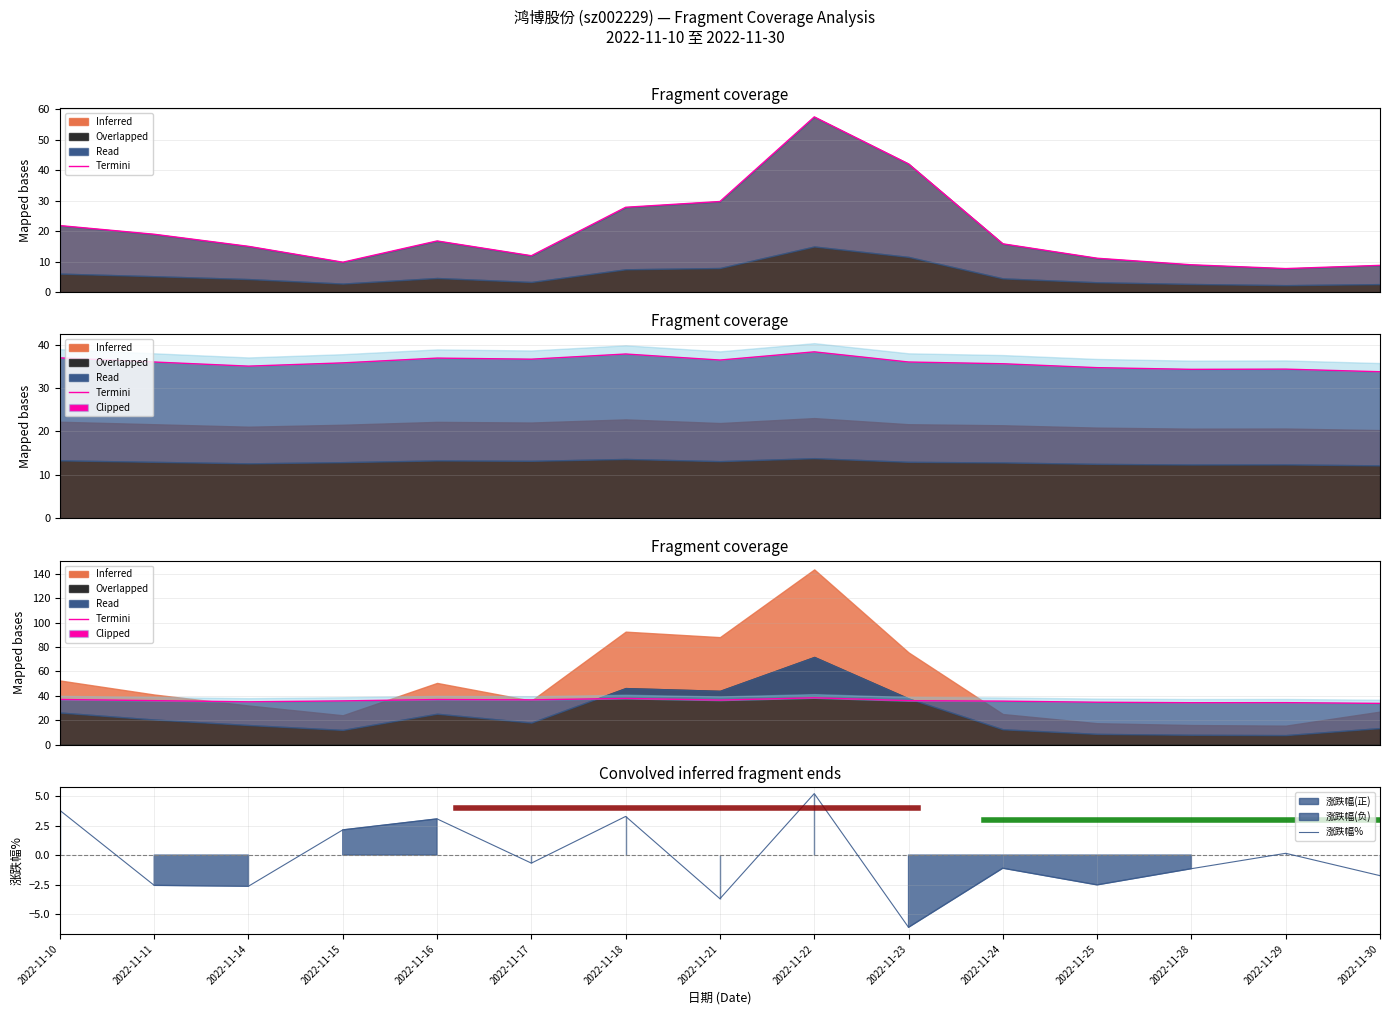

Which series has the widest spread of values?

顶部边界